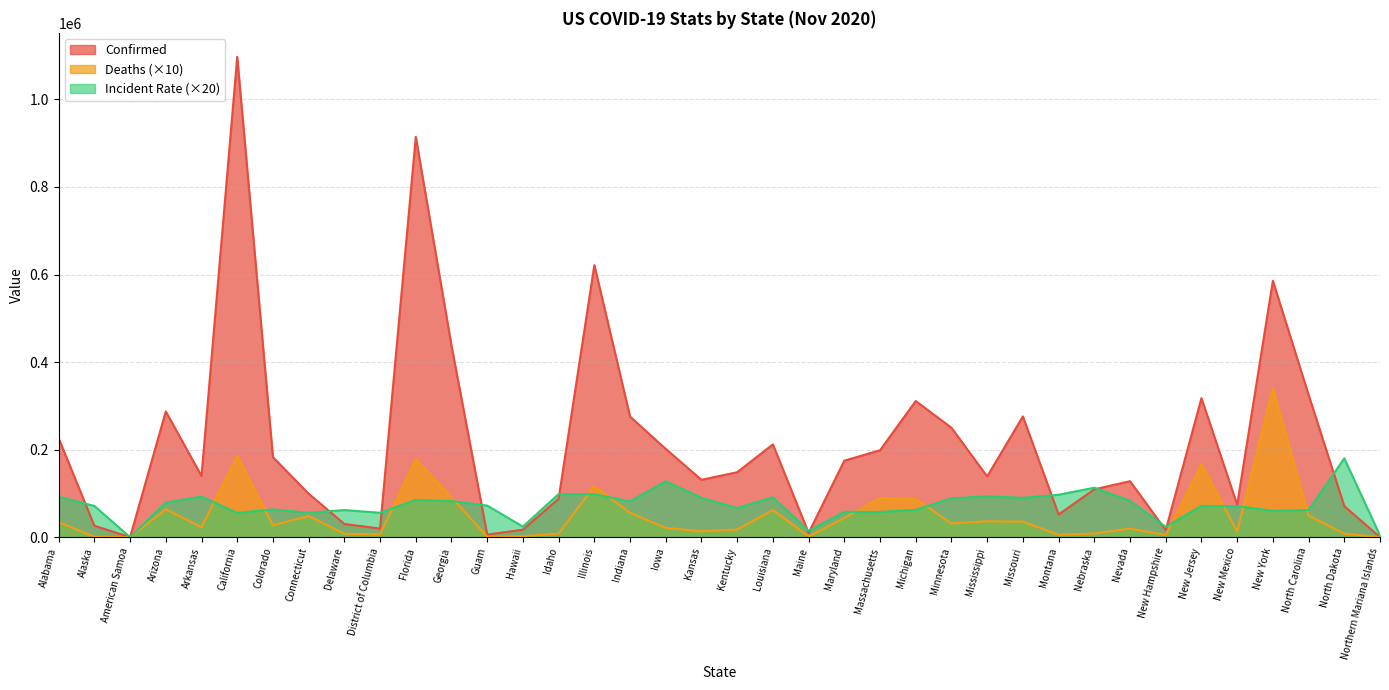

Which category has the highest value across all series?

California